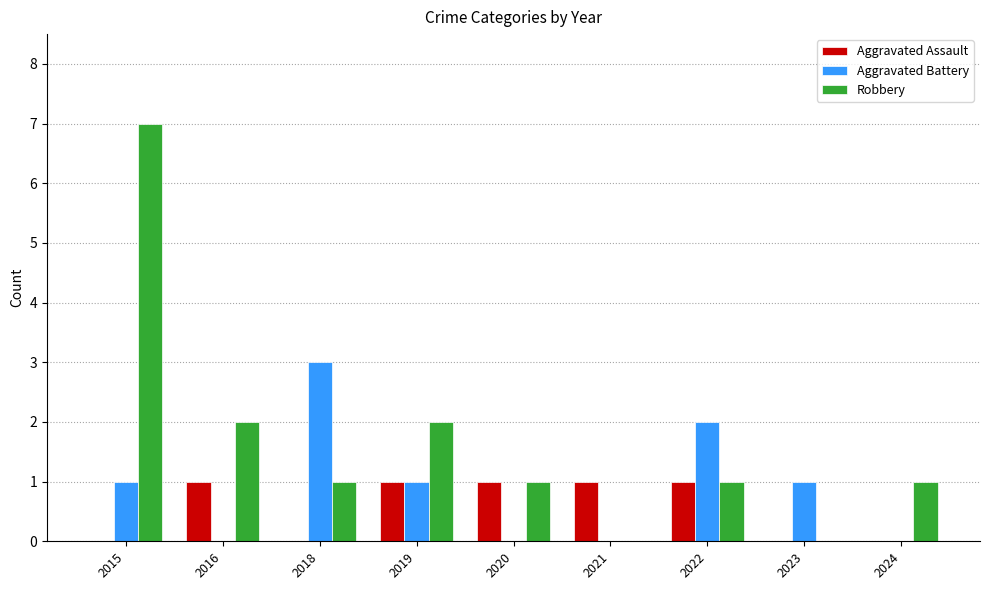

Which series changed the most between 2016 and 2023?

Robbery